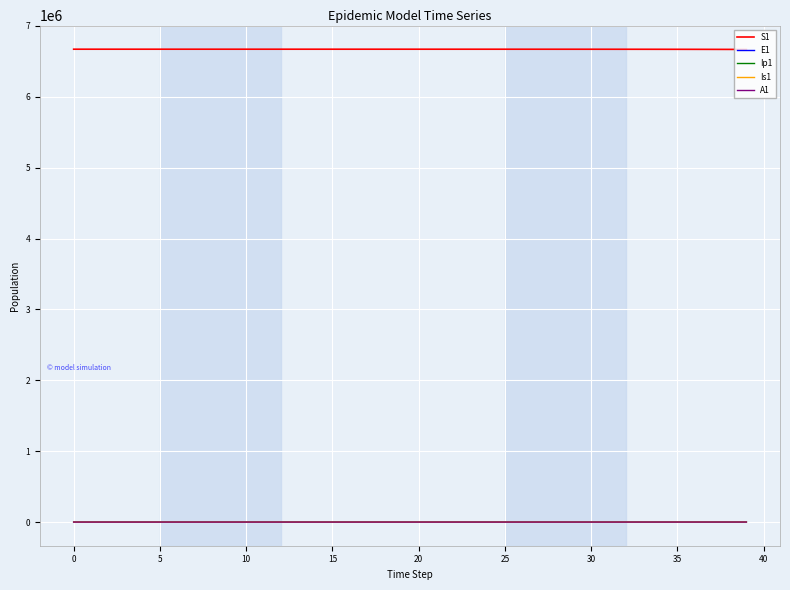

What is the minimum value for S1?

6667646.1